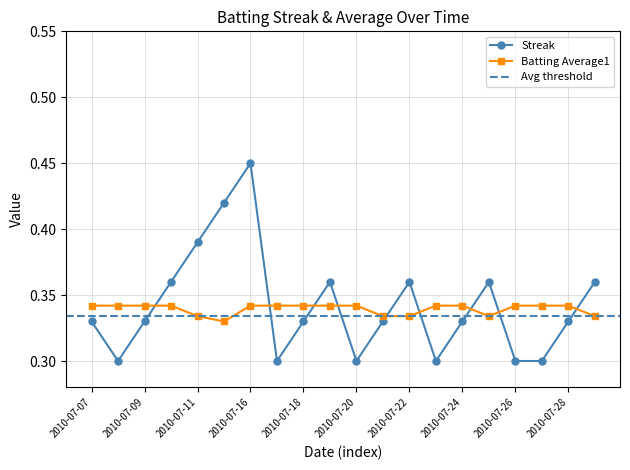

At which label is Streak closest to 0?

2010-07-08